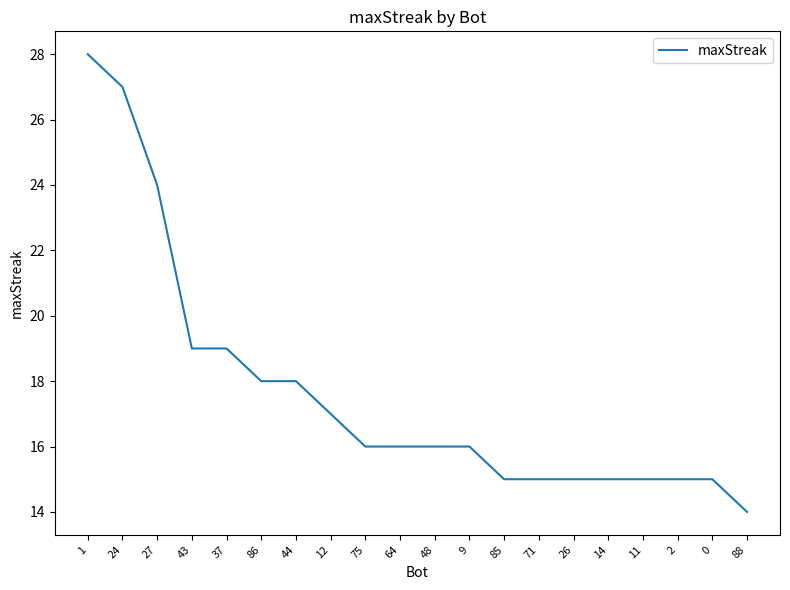

What position from the left is 75?

9